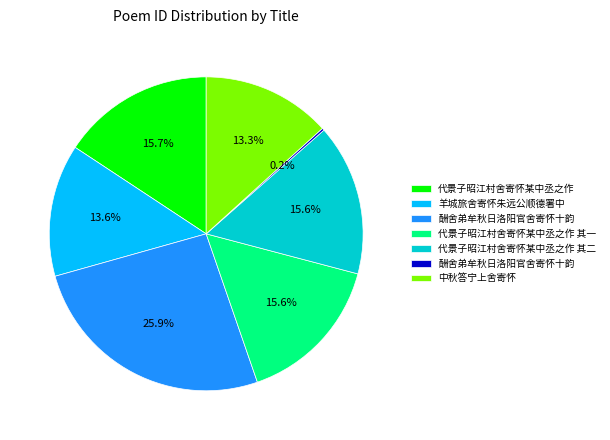

Does any single category account for the majority?

No